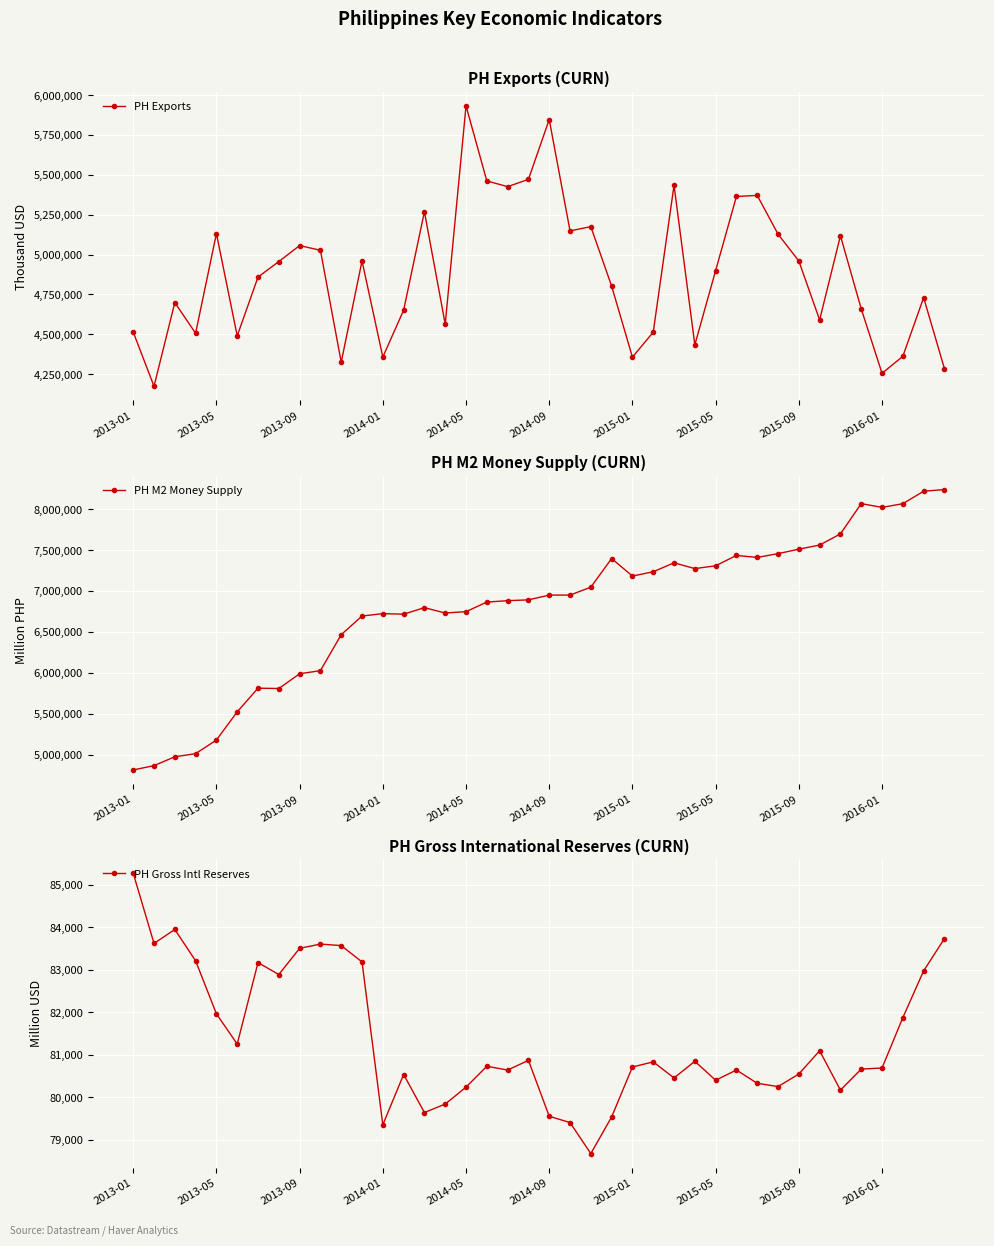

At which category does the chart reach its peak across all series?

39